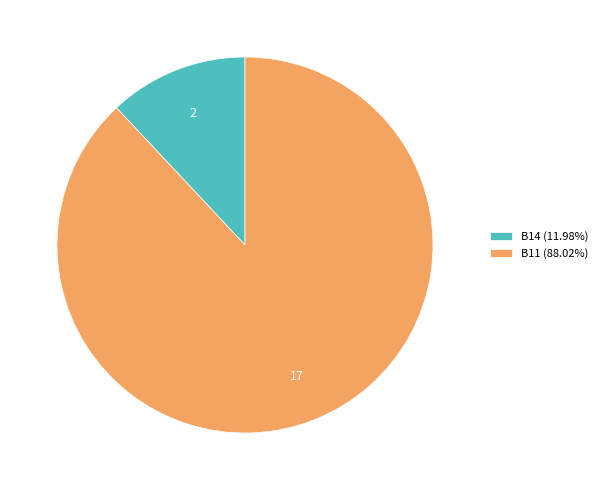

Does any single category account for the majority?

Yes